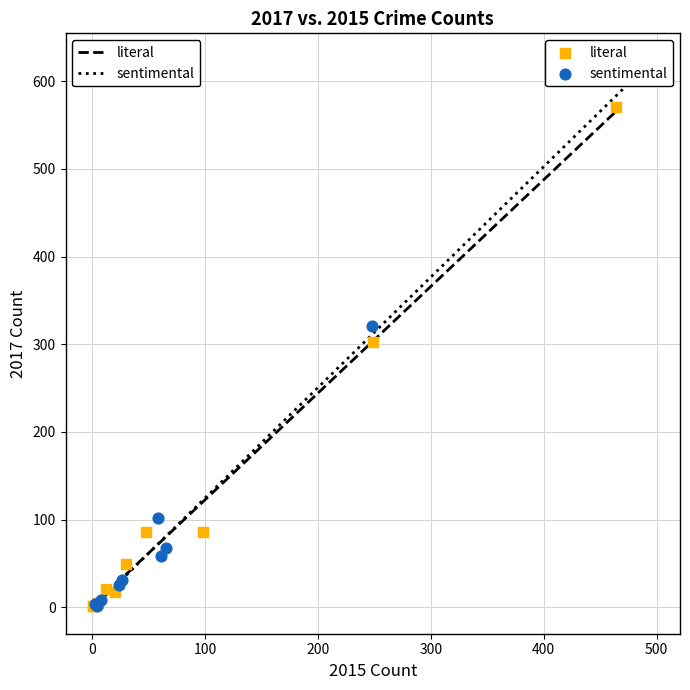

Which series reaches the maximum Y coordinate?

sentimental